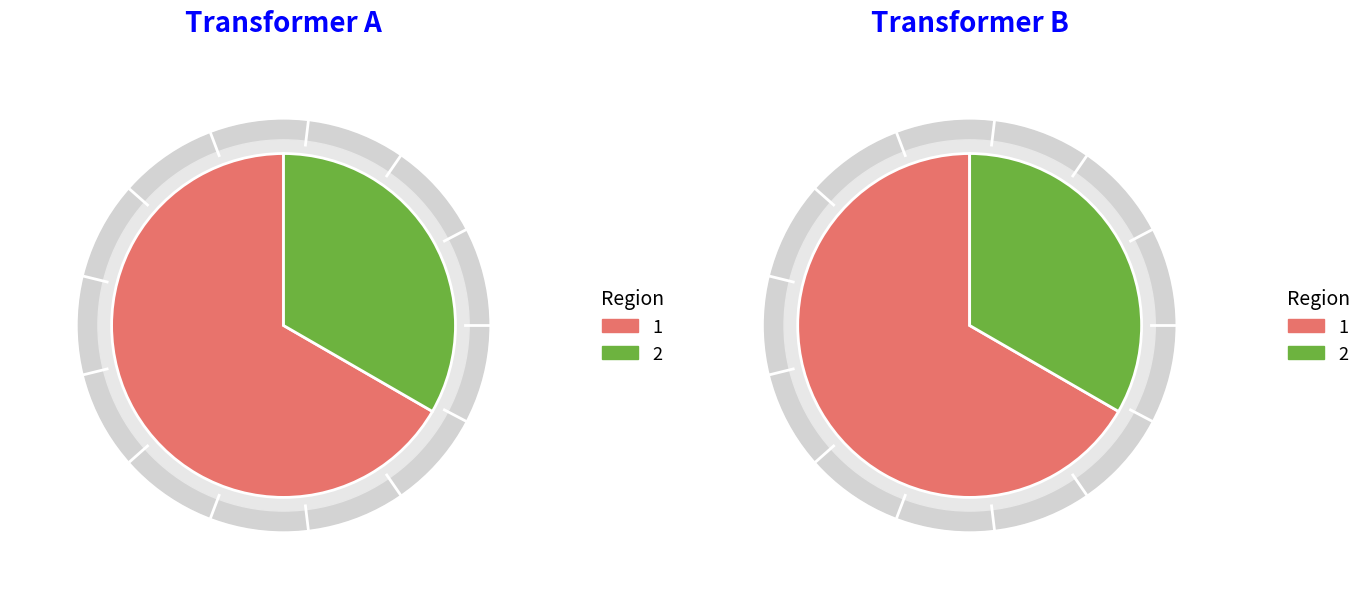

How many slices are in this pie chart?

2